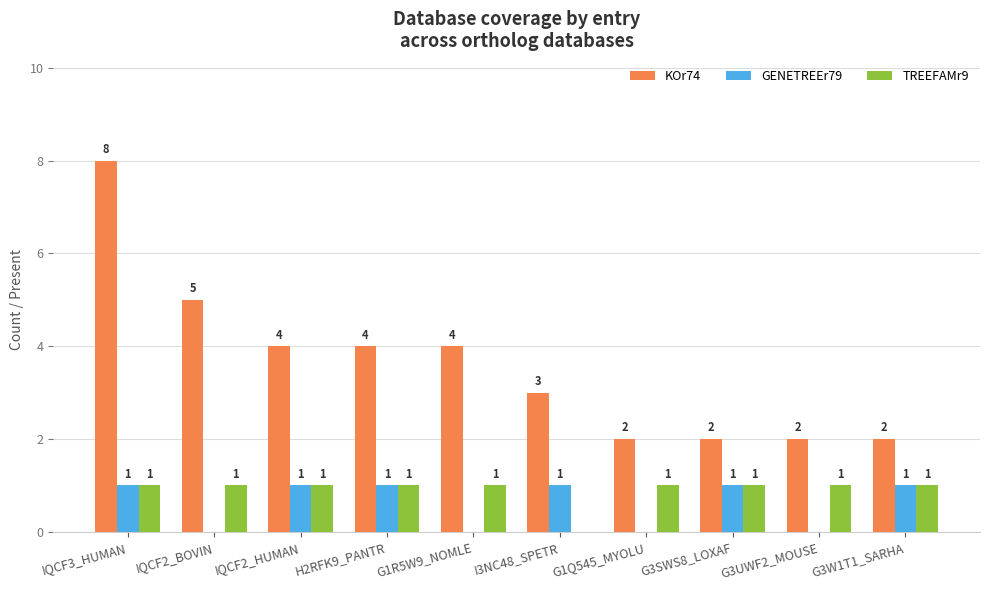

Where is TREEFAMr9 nearest to the value 0?

I3NC48_SPETR